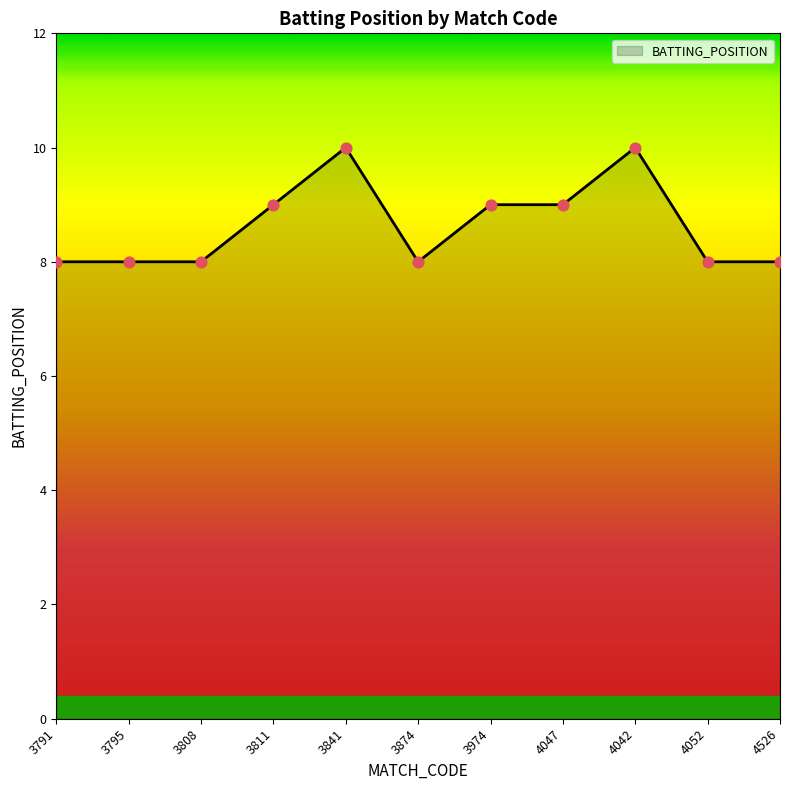

What is the change in value from 3795 to 3811?

+1